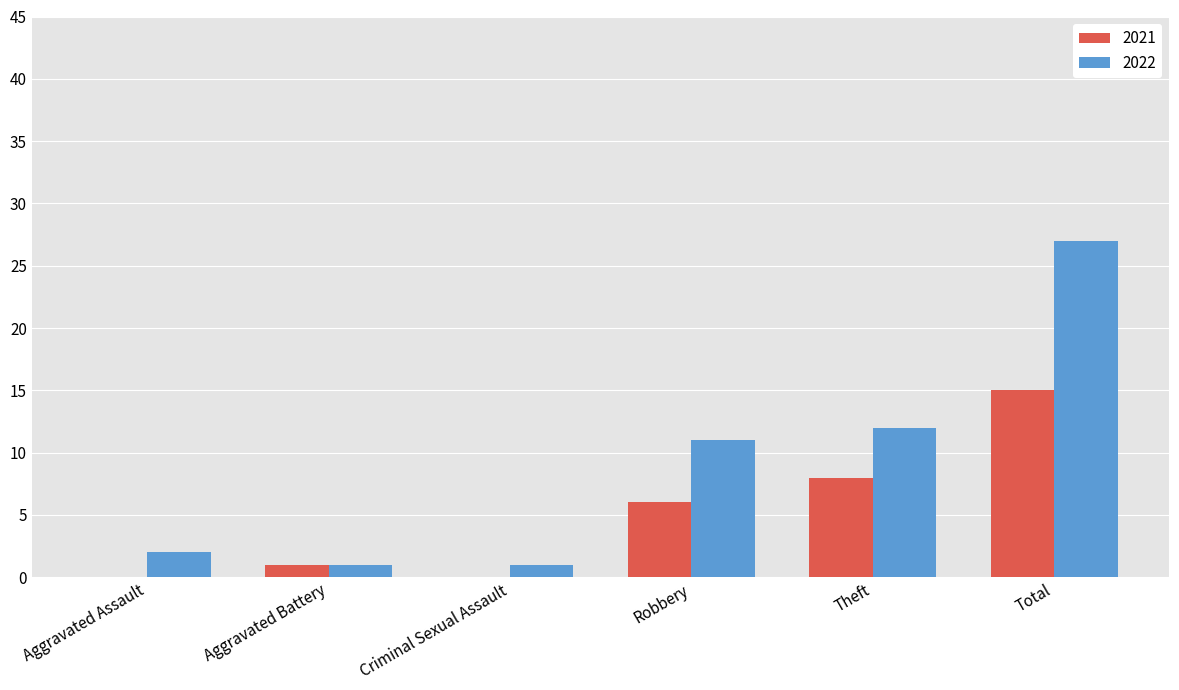

At which category is the sum across all series the highest?

Total